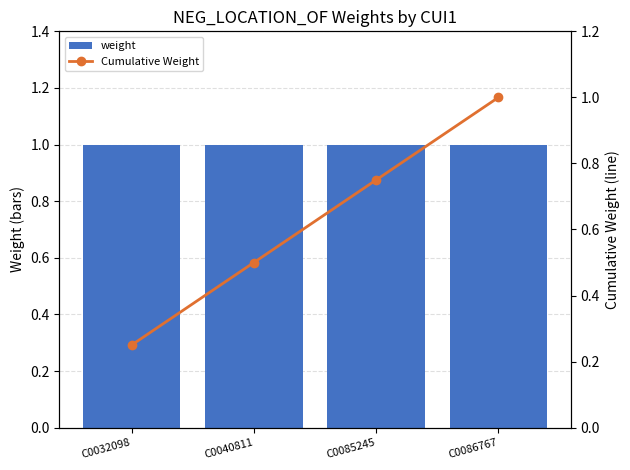

List the series in order of their overall mean, lowest first.

Cumulative Weight, weight